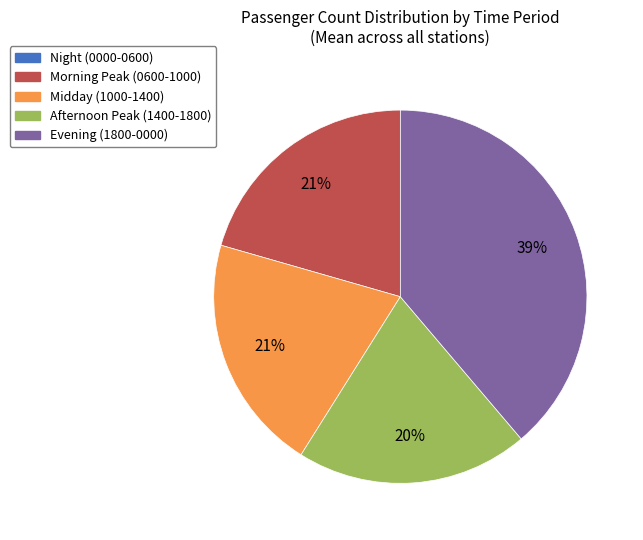

To the nearest percent, what is the average slice percentage?

20%